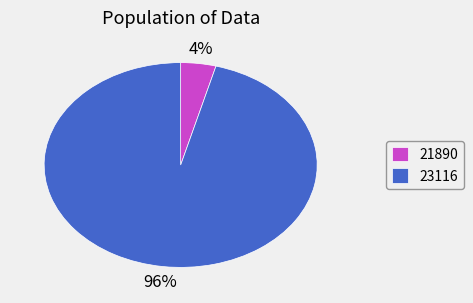

Which slice represents more than half of the pie?

23116